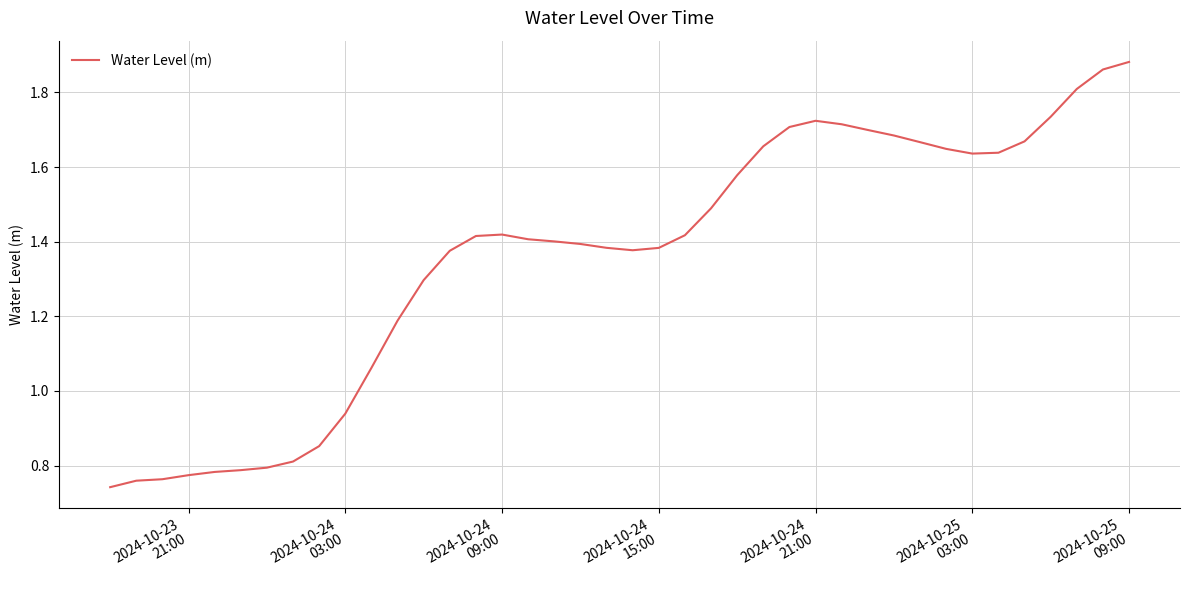

Reading right to left, list all the values displayed in this chart.

1.9	1.9	1.8	1.7	1.7	1.6	1.6	1.6	1.7	1.7	1.7	1.7	1.7	1.7	1.7	1.6	1.5	1.4	1.4	1.4	1.4	1.4	1.4	1.4	1.4	1.4	1.4	1.3	1.2	1.1	0.9	0.9	0.8	0.8	0.8	0.8	0.8	0.8	0.8	0.7